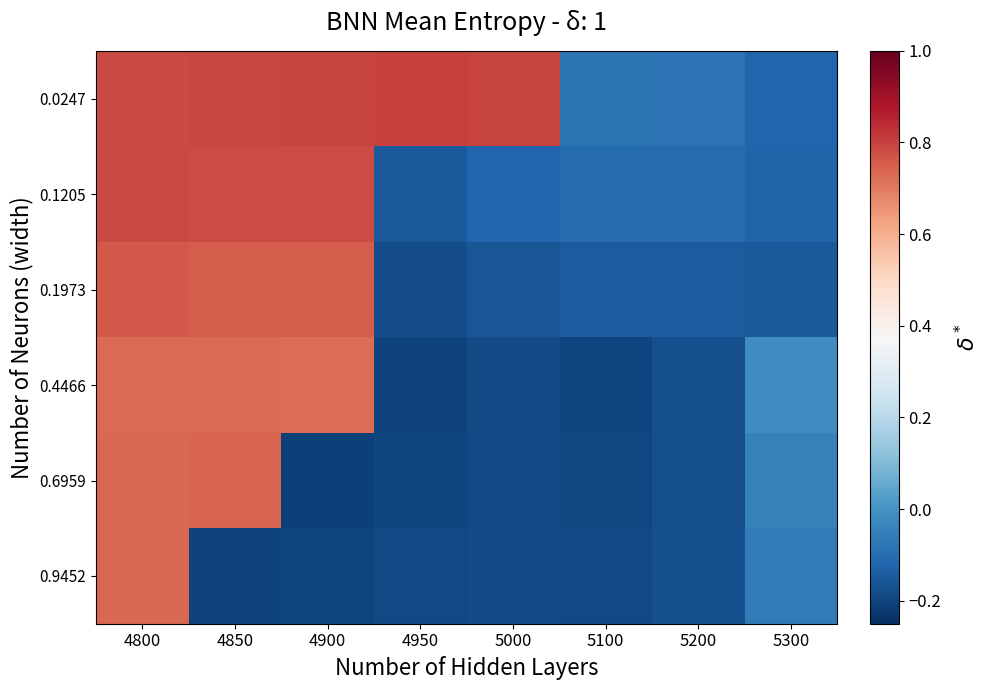

What is the total value across all series at 5100?

-0.9